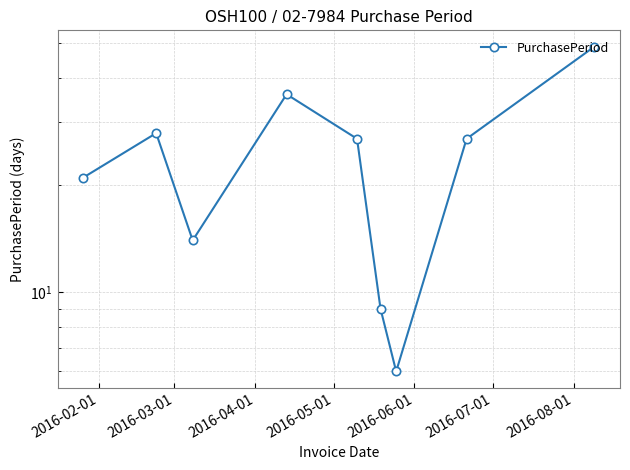

Count the number of values greater than 27.

3